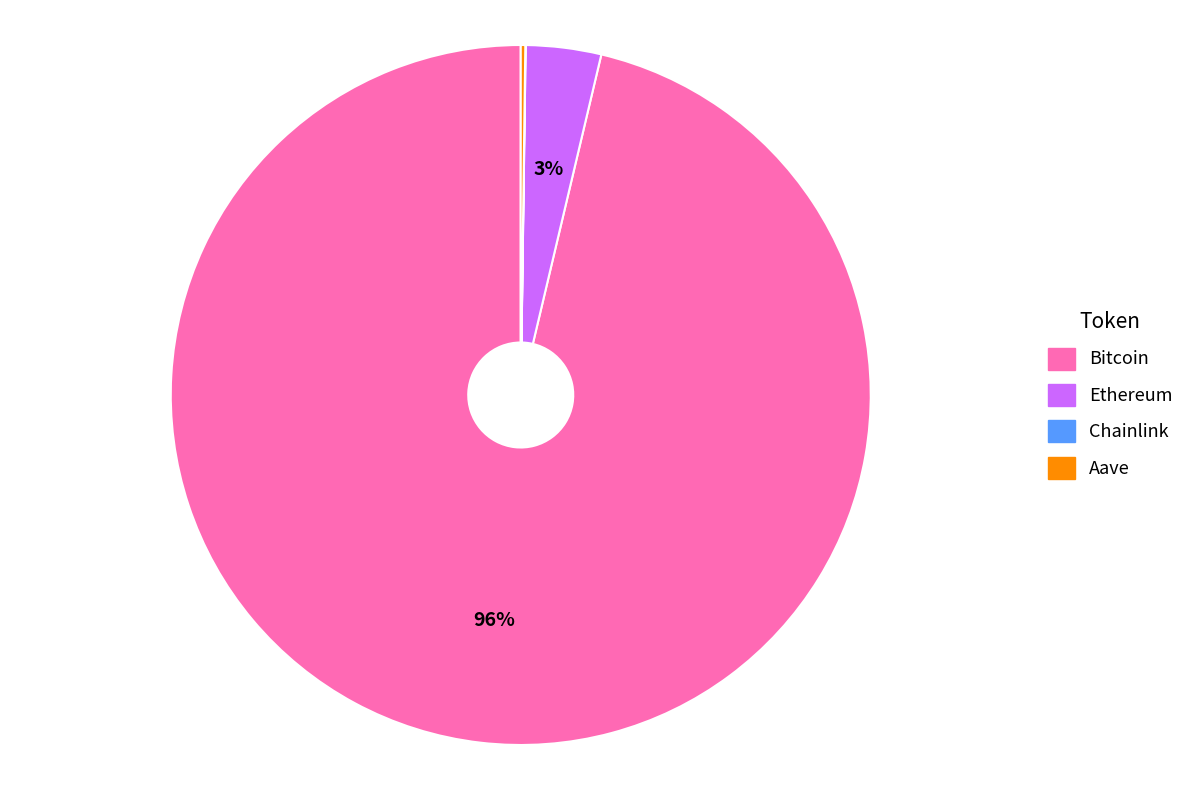

True or false: Bitcoin accounts for 96% of the total.

True